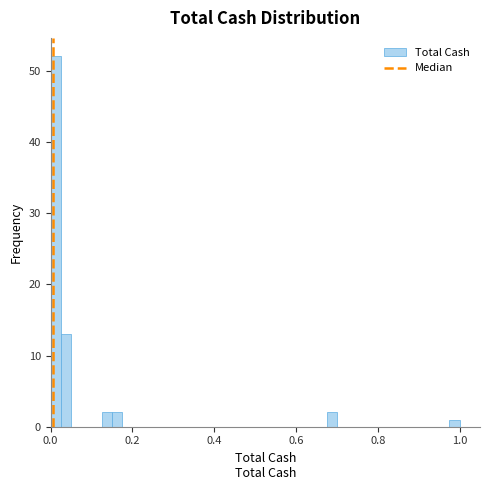

Around what value on the x-axis is the tallest bar? Give the approximate position of its centre, as read against the axis.

0.02